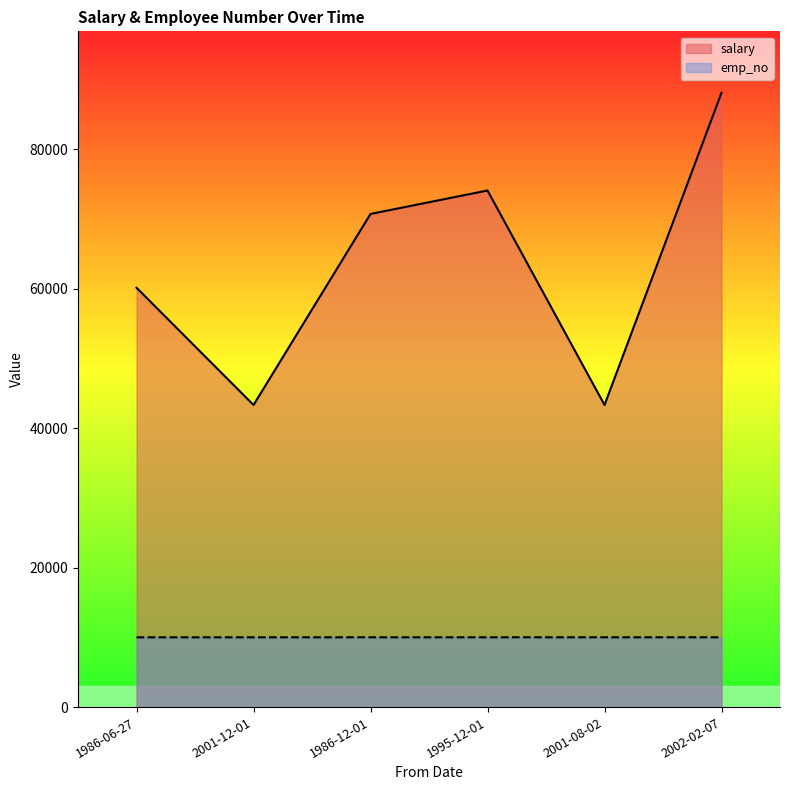

What is the average value of the salary series?

63261